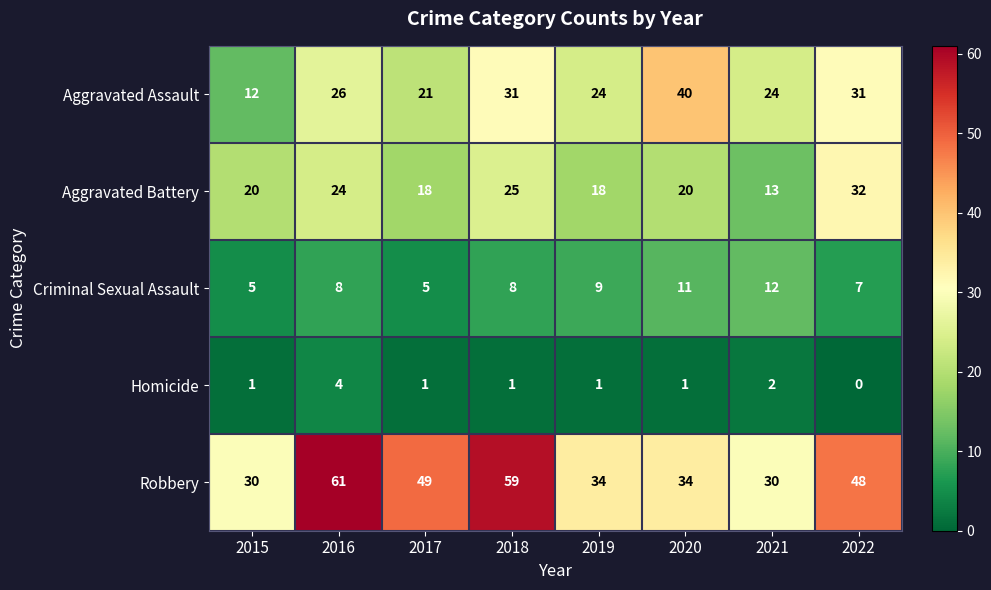

What is the greatest value displayed?

61